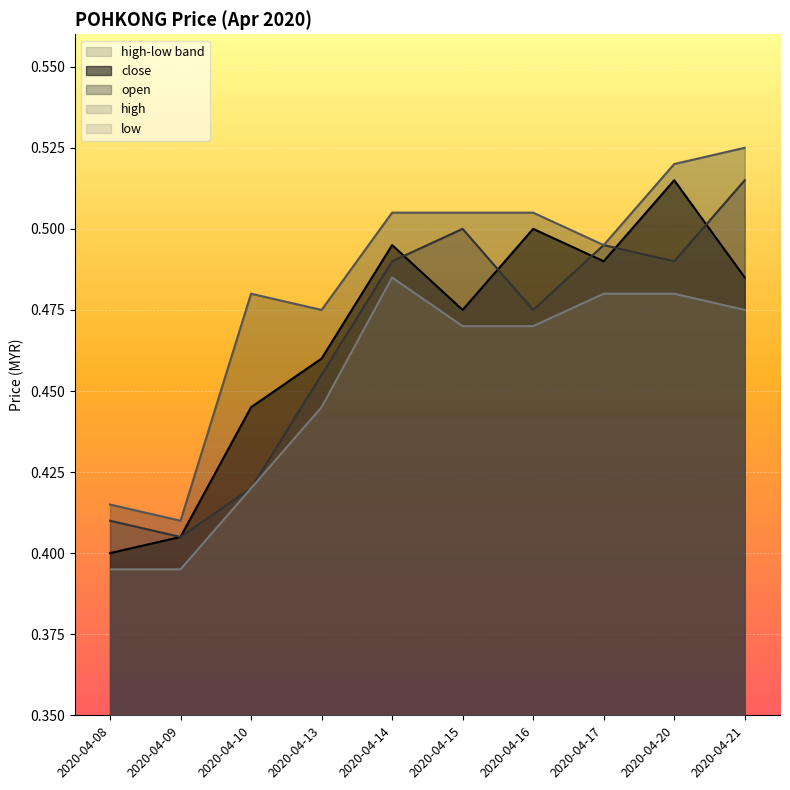

The open series shows 0.6 at 2020-04-09. True or false?

False